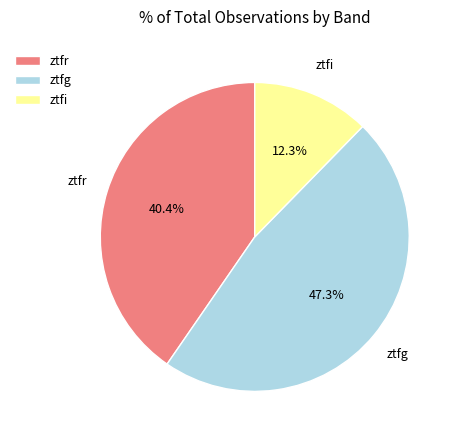

Does ztfg represent more than half of the total?

No